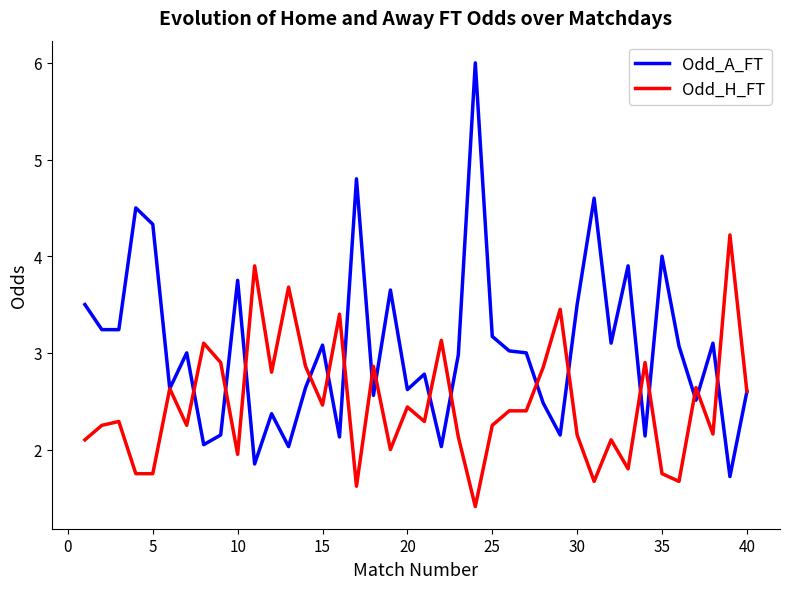

Which series has the largest total across all categories?

Odd_A_FT